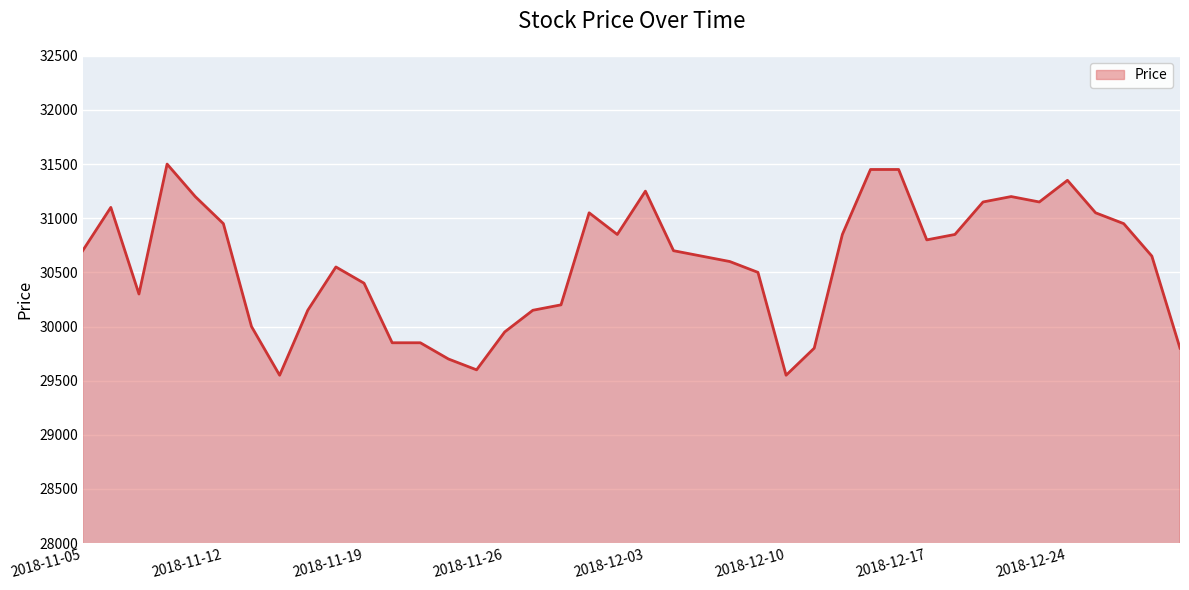

What is the difference between the maximum and minimum values?

1950